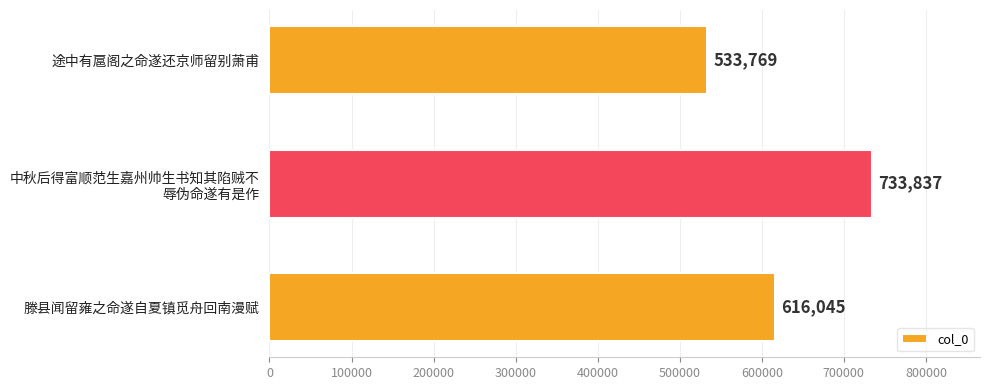

Count the number of categories in the chart.

3